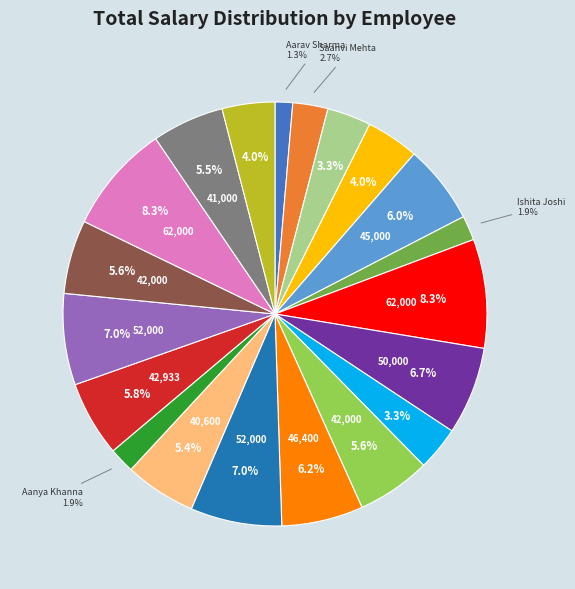

Is there a majority slice in this chart?

No